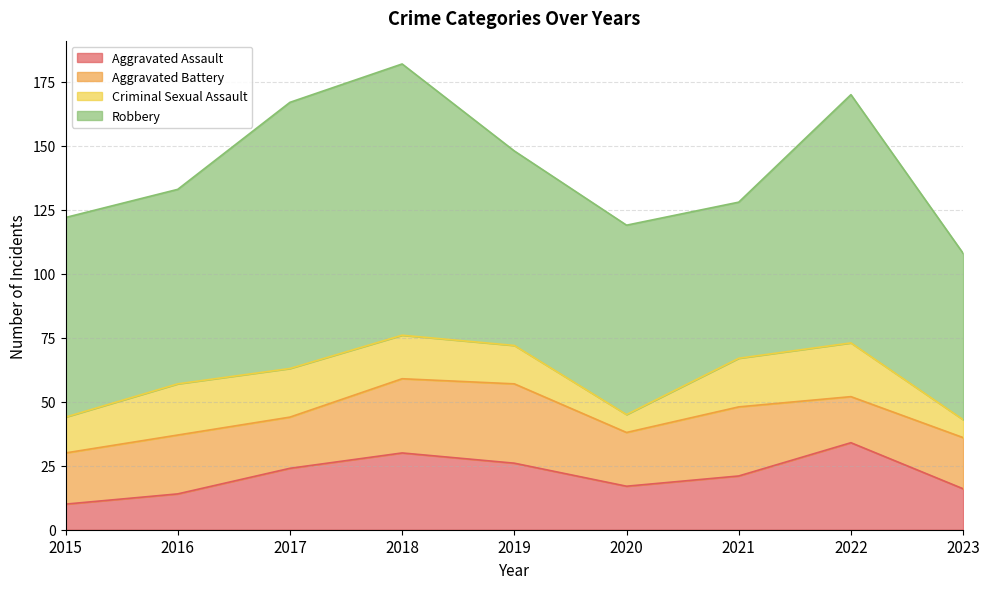

How many categories are shown in the chart?

9